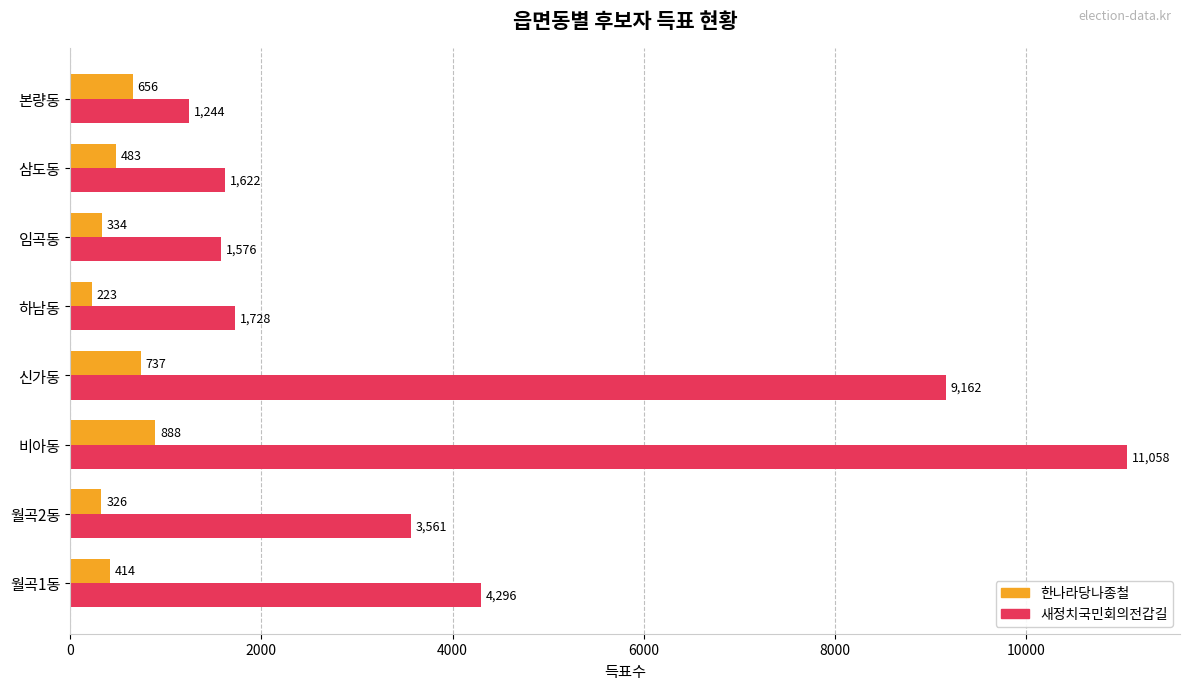

Between 월곡1동 and 삼도동, which series saw the biggest shift?

새정치국민회의전갑길